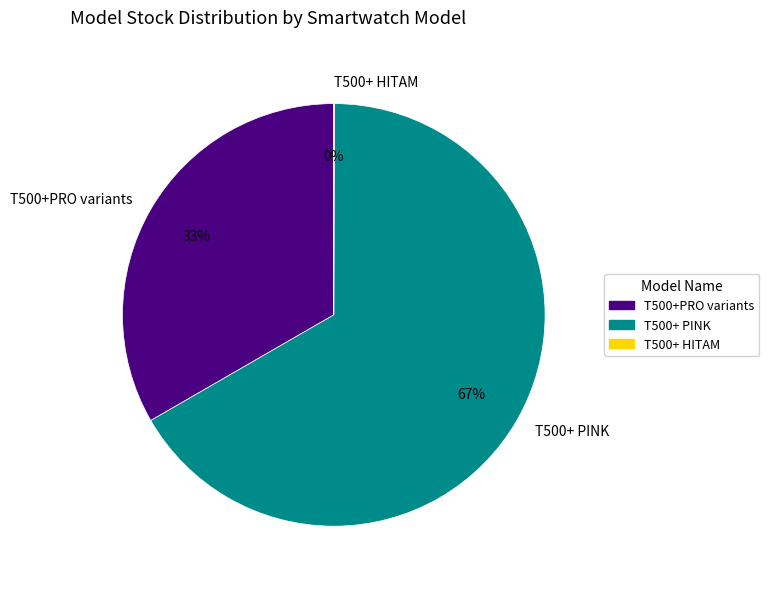

True or false: T500+ PINK accounts for 53% of the total.

False